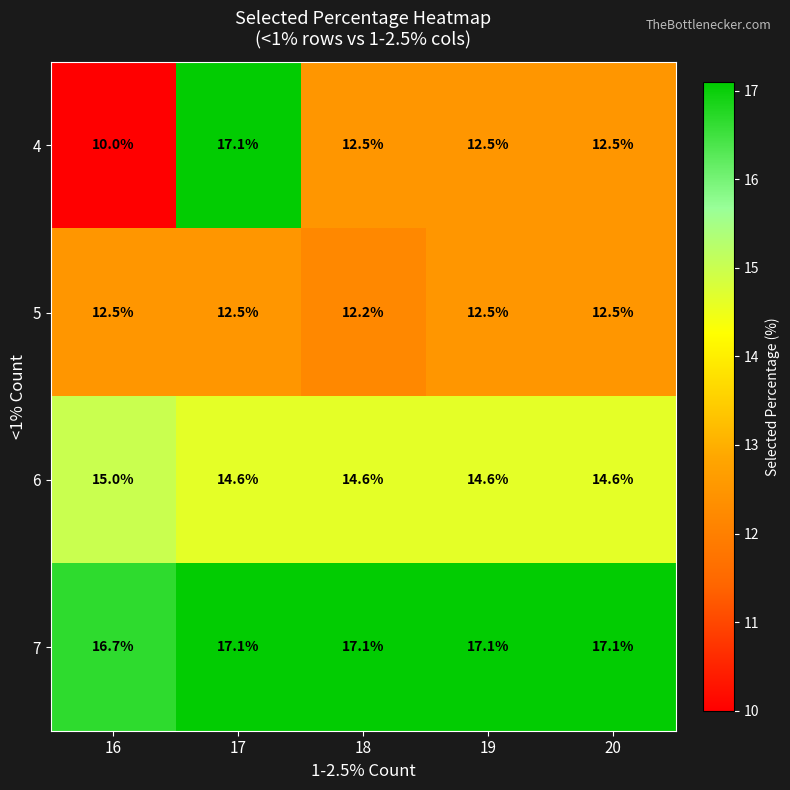

Between 17 and 20, which series saw the biggest shift?

4